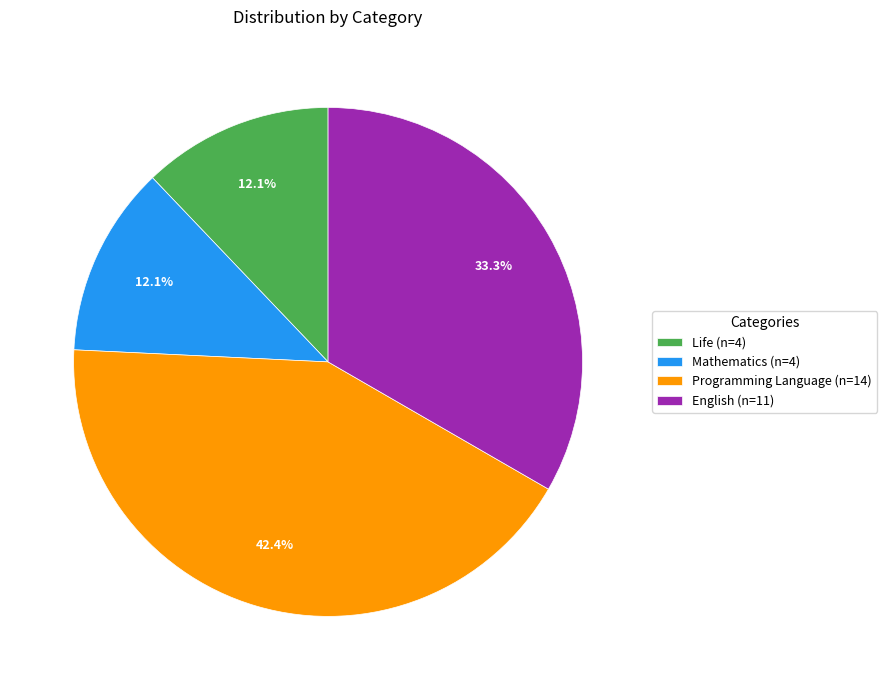

To the nearest percent, what percentage of the pie is Life?

12%